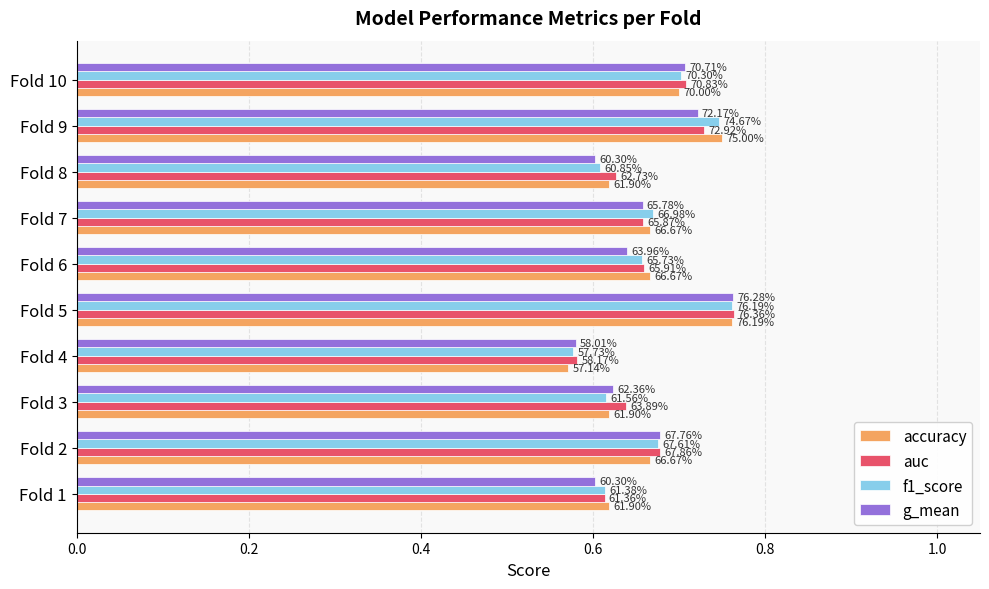

What are all the series names shown in the legend?

accuracy, auc, f1_score, g_mean